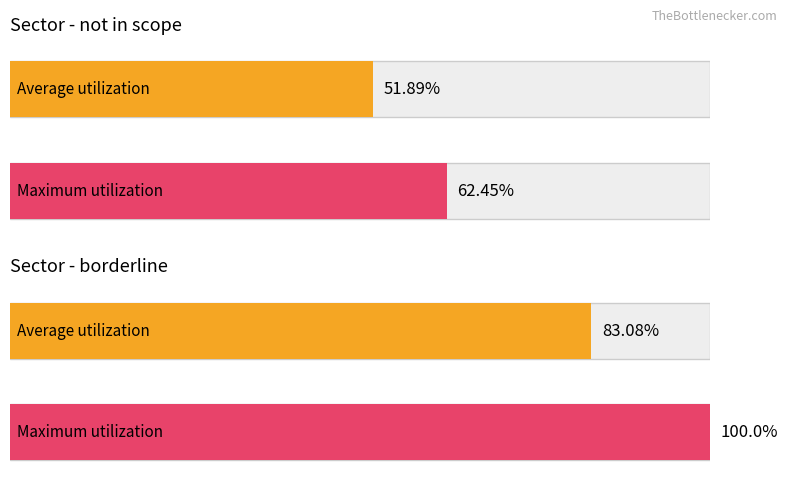

What is the total value across all series at not in scope?

114.3